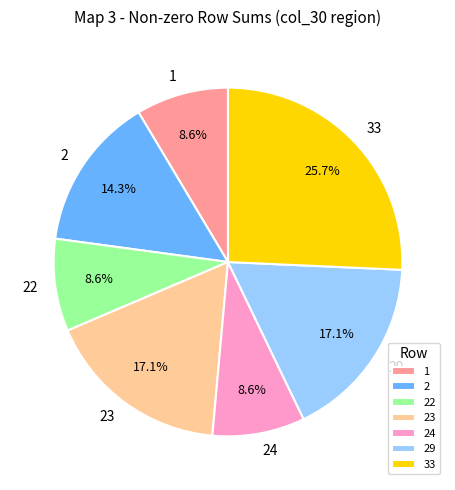

Does 1 represent more than half of the total?

No